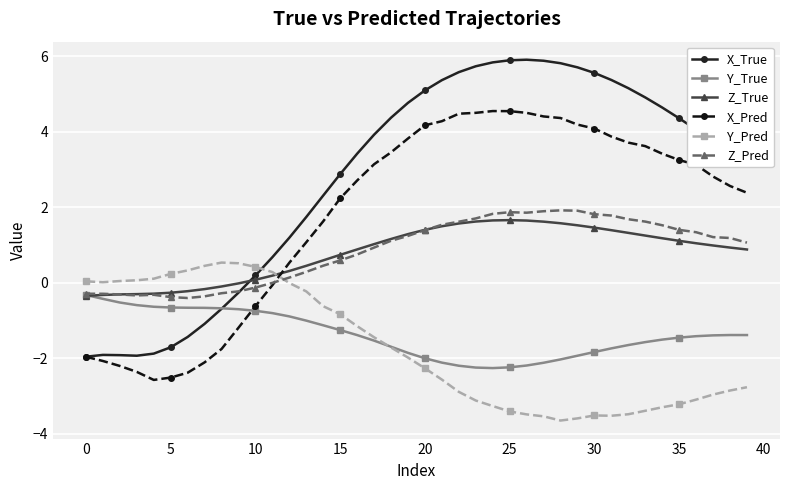

What is the value of the X_True point at the 40th from the left?

3.1